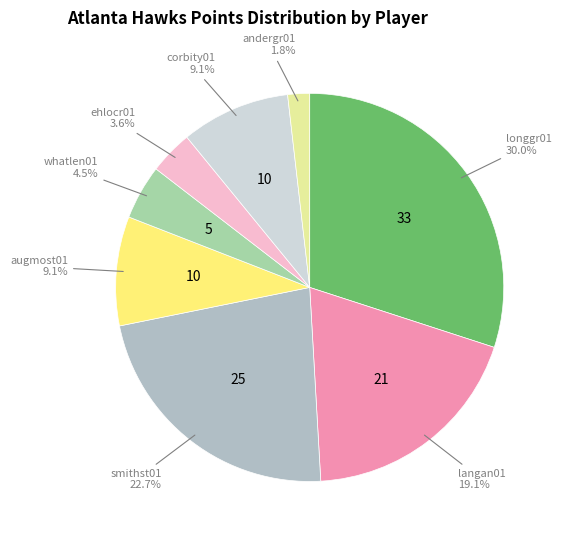

Count the number of slices in the pie.

8